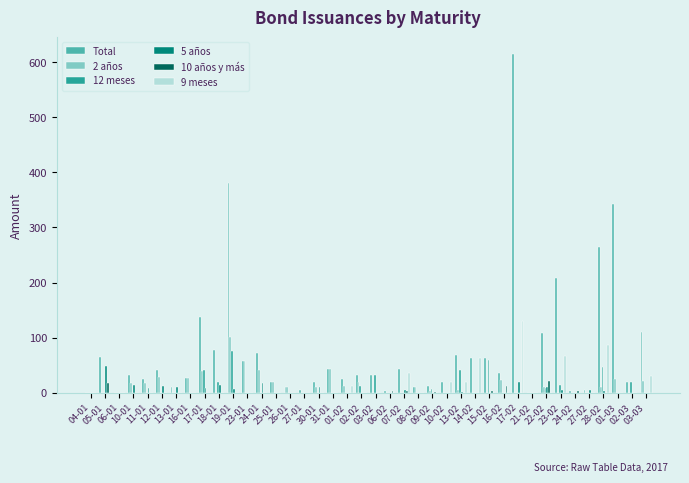

How many values in the 12 meses series exceed 0?

12